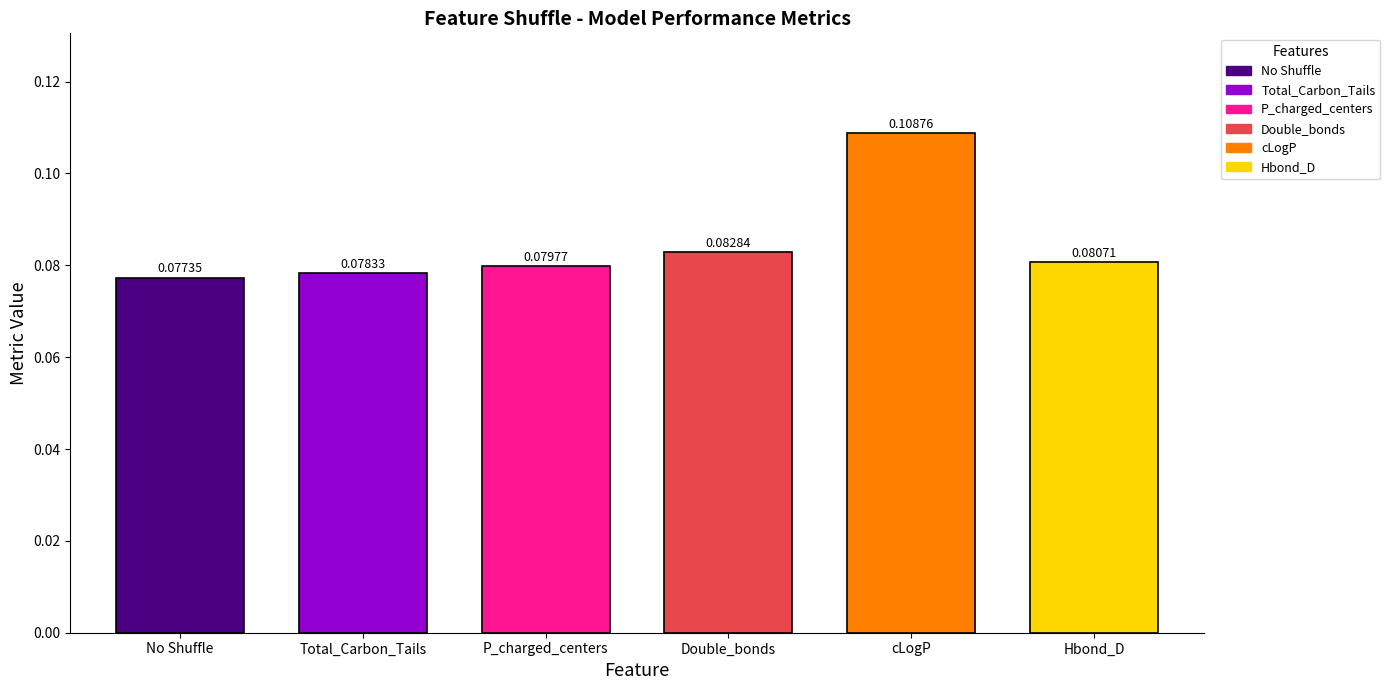

How many bars are there in total?

6